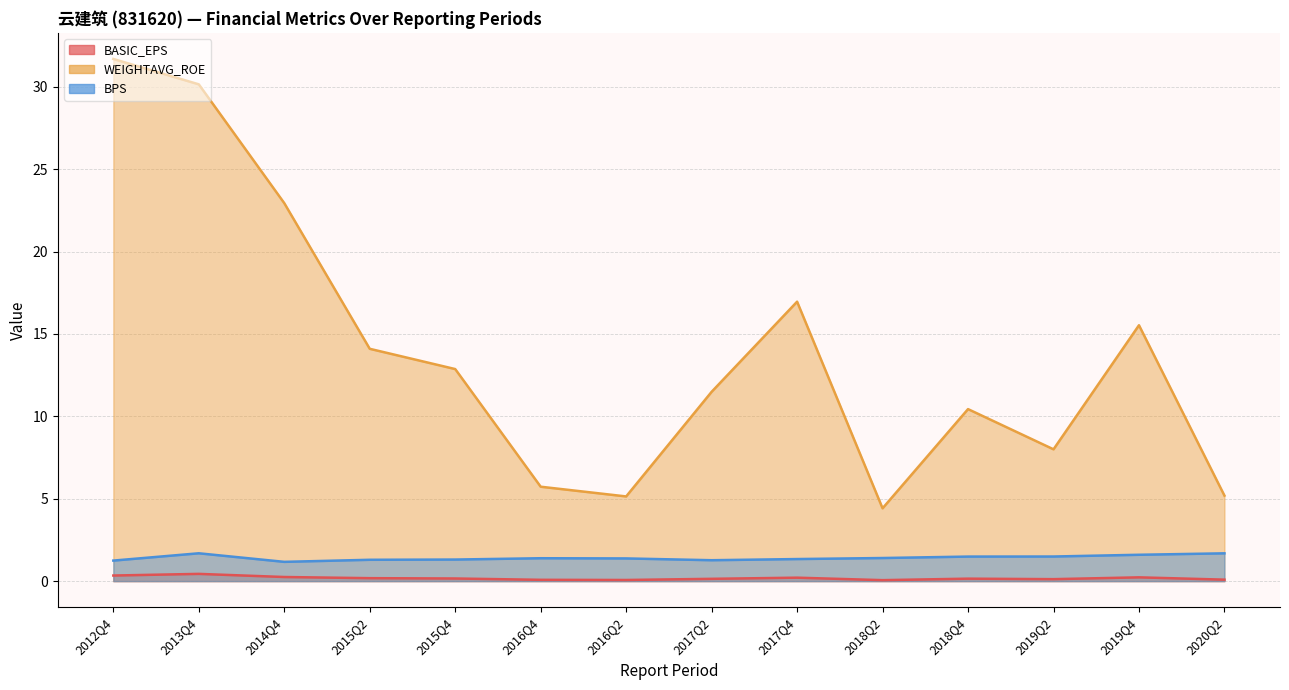

The WEIGHTAVG_ROE series shows 8.7 at 2012Q4. True or false?

False